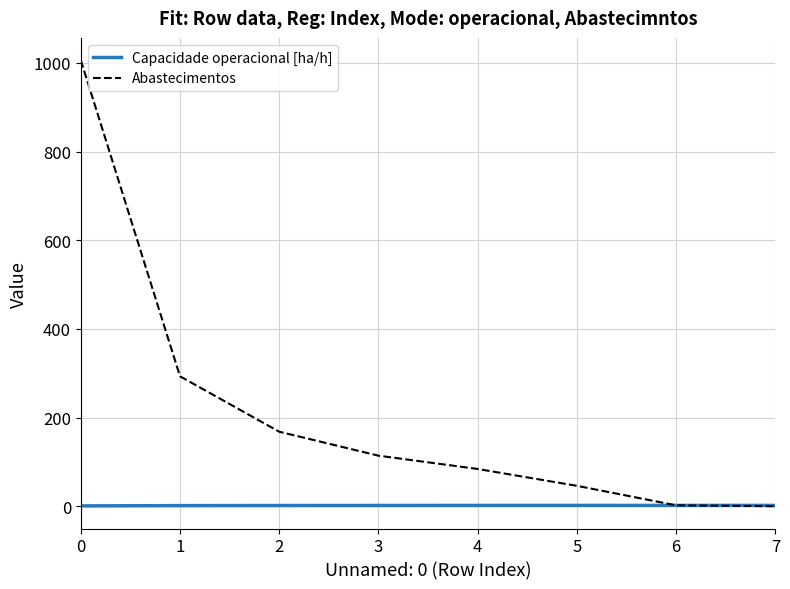

What is the sum of the Capacidade operacional [ha/h] values at 6 and 5?

3.6